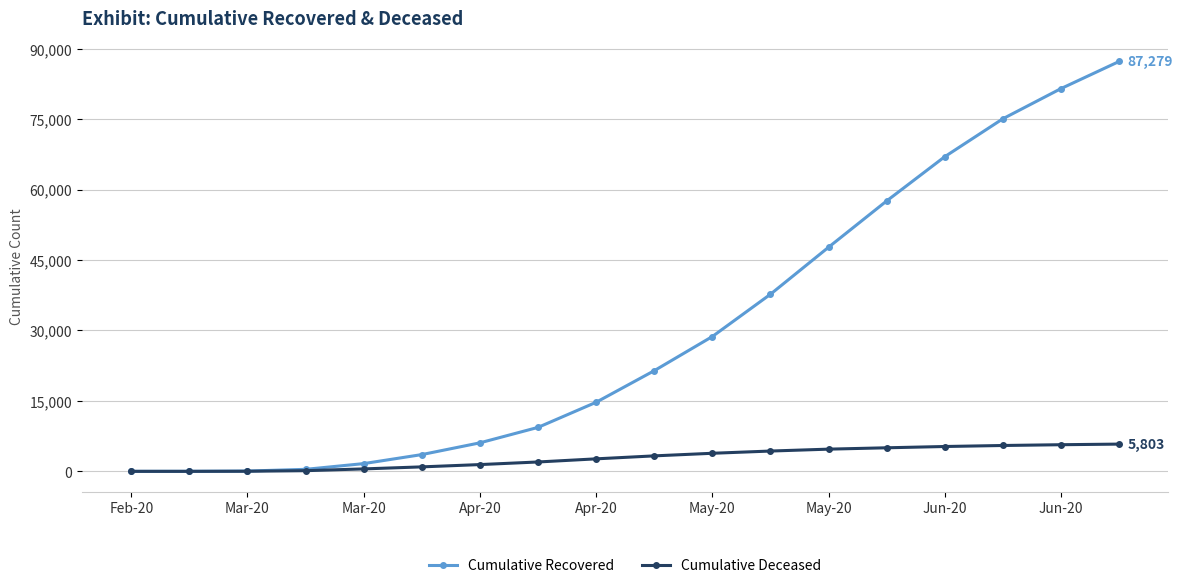

Is this an area chart (filled region under the line)?

No